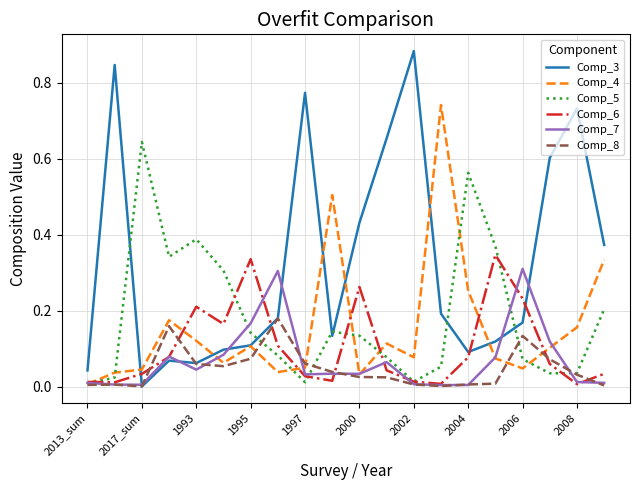

Rank the series by their maximum value, from lowest to highest.

Comp_8, Comp_7, Comp_6, Comp_5, Comp_4, Comp_3